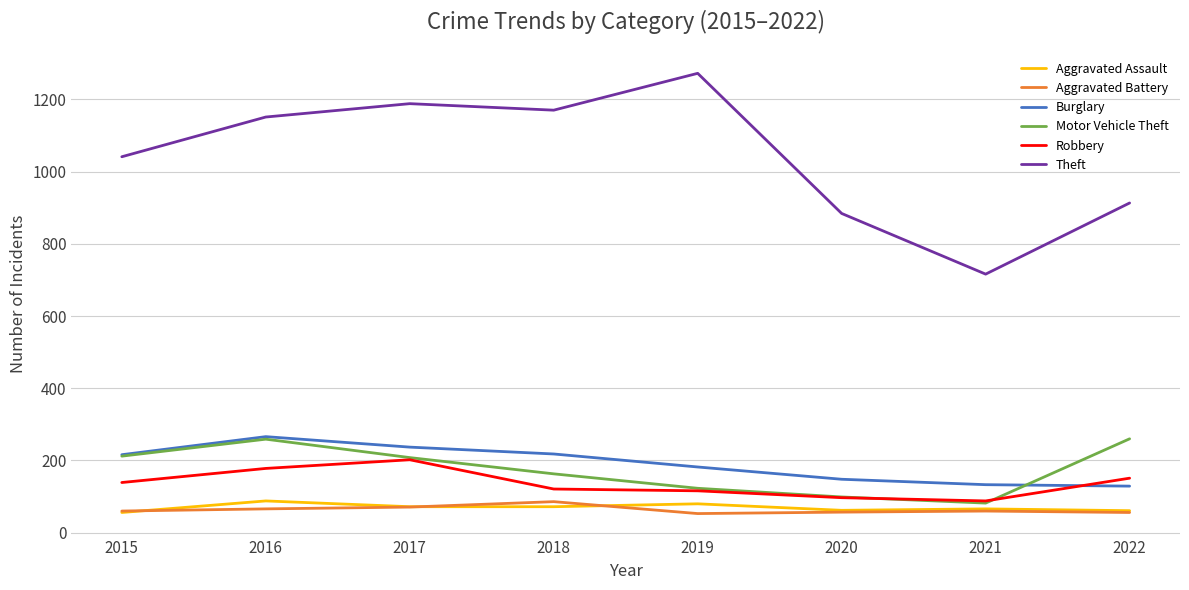

After their last crossing, which series has the higher values: Robbery or Motor Vehicle Theft?

Motor Vehicle Theft